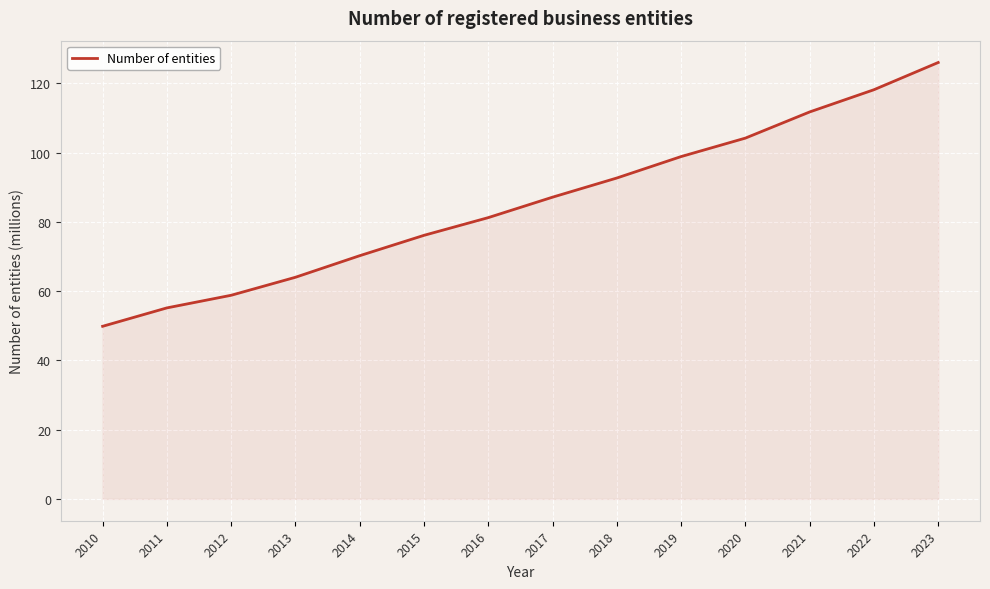

At which label is the value closest to 87?

2017